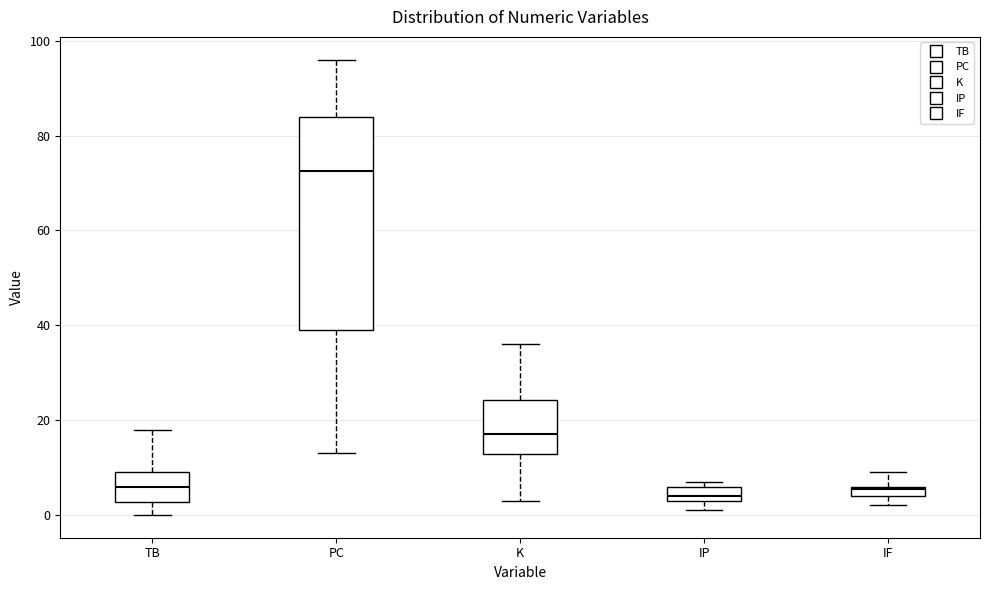

Which box is the tallest, from its lower edge to its upper edge?

PC